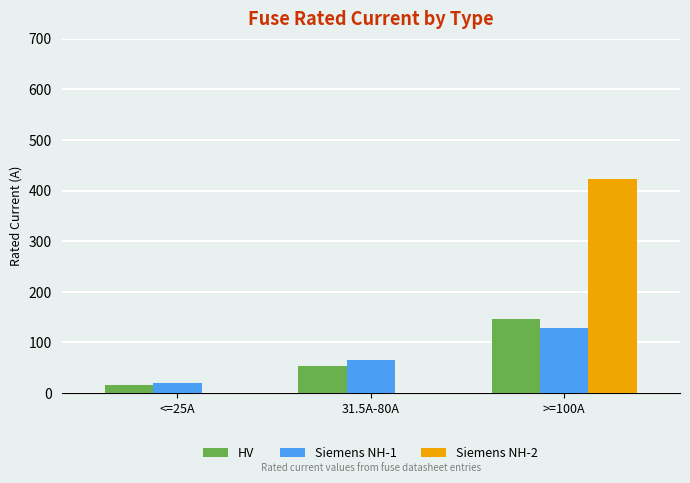

What is the maximum value shown in the chart?

422.1